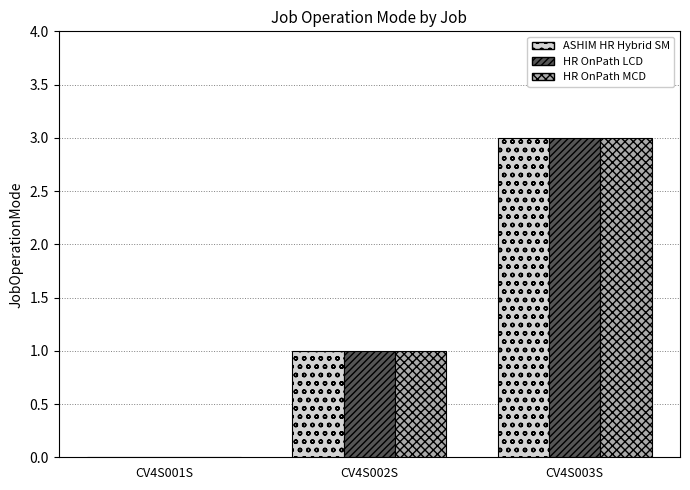

What is the total value across all series at CV4S002S?

3